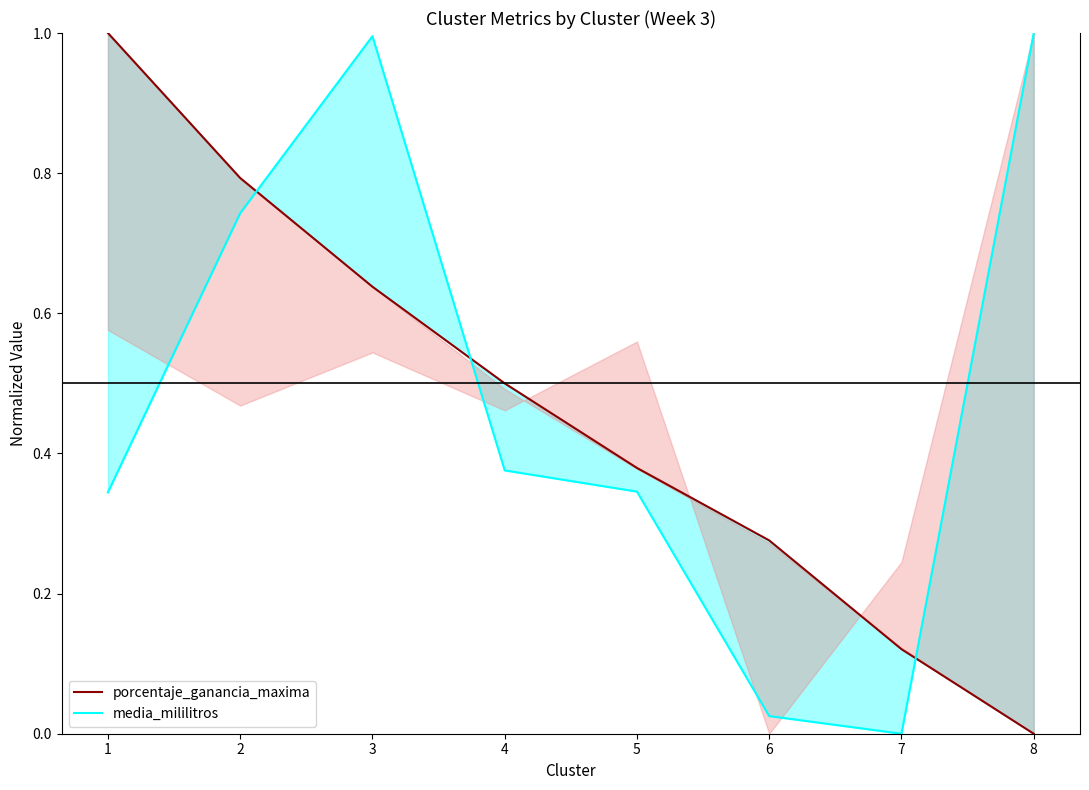

Which has a higher value, 1 or 3?

1